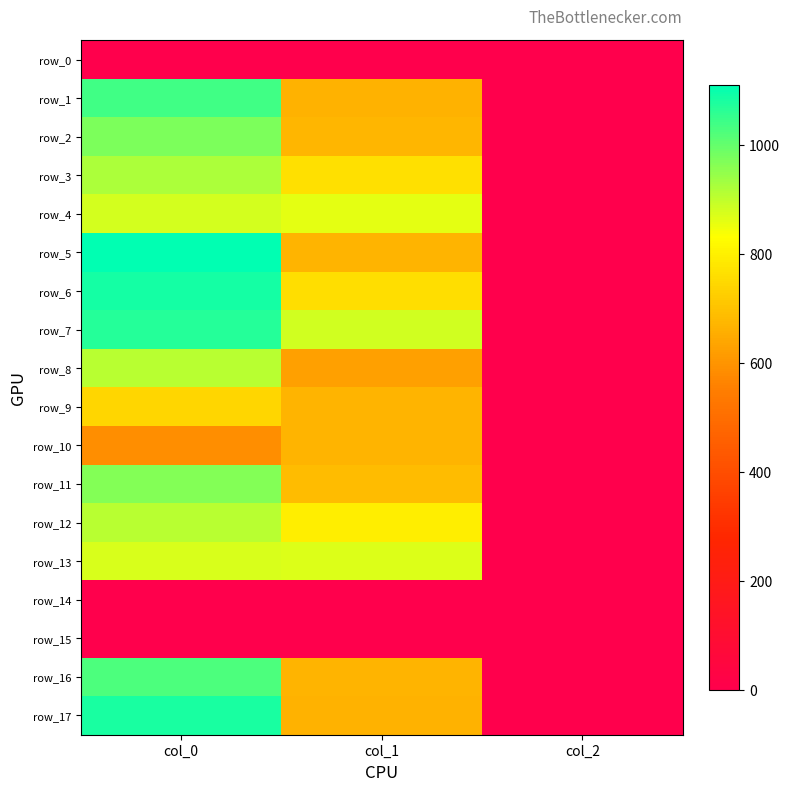

Reading left to right, extract all data points from this chart.

row_0: 0.0	0.0	0.0
row_1: 1036.7	664.9	2.0
row_2: 973.3	675.0	2.0
row_3: 923.3	766.1	2.0
row_4: 876.7	860.6	2.0
row_5: 1110.0	671.6	2.0
row_6: 1086.7	762.8	2.0
row_7: 1070.0	880.9	2.0
row_8: 910.0	627.8	2.0
row_9: 743.3	671.6	2.0
row_10: 586.7	668.2	2.0
row_11: 966.7	688.5	2.0
row_12: 910.0	796.5	2.0
row_13: 873.3	870.8	2.0
row_14: 0.0	0.0	0.0
row_15: 0.0	0.0	0.0
row_16: 1023.3	668.2	2.0
row_17: 1083.3	664.9	2.0